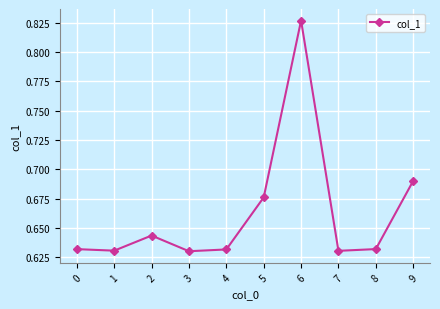

How many interior local peaks (higher than both neighbors) does the data have?

2